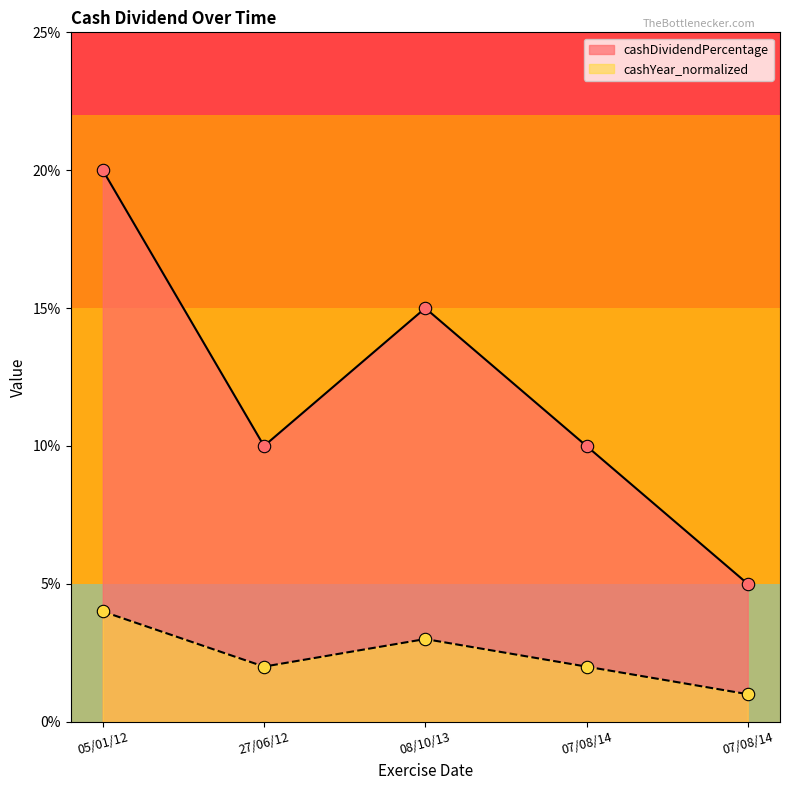

Which series has the largest total across all categories?

cashDividendPercentage